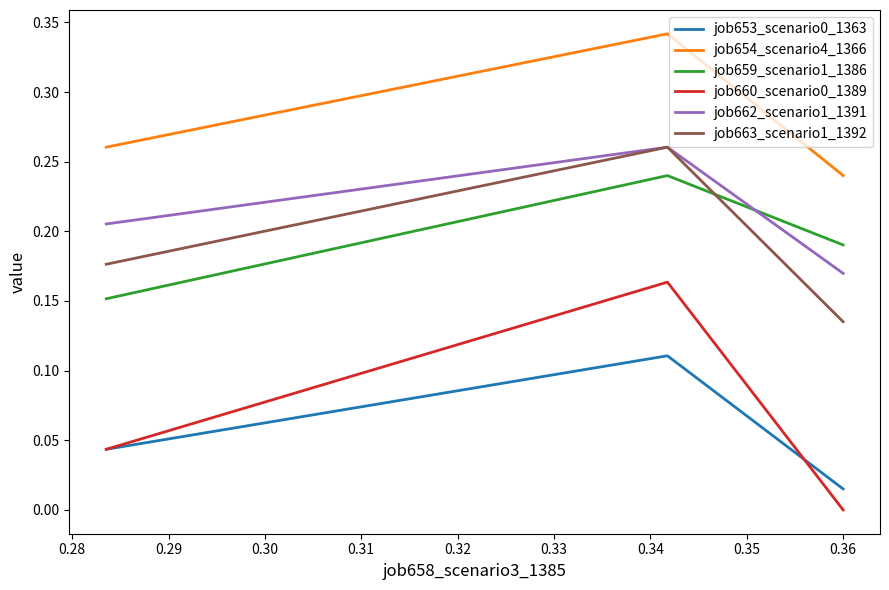

Does the chart display data point markers on the line(s)?

No